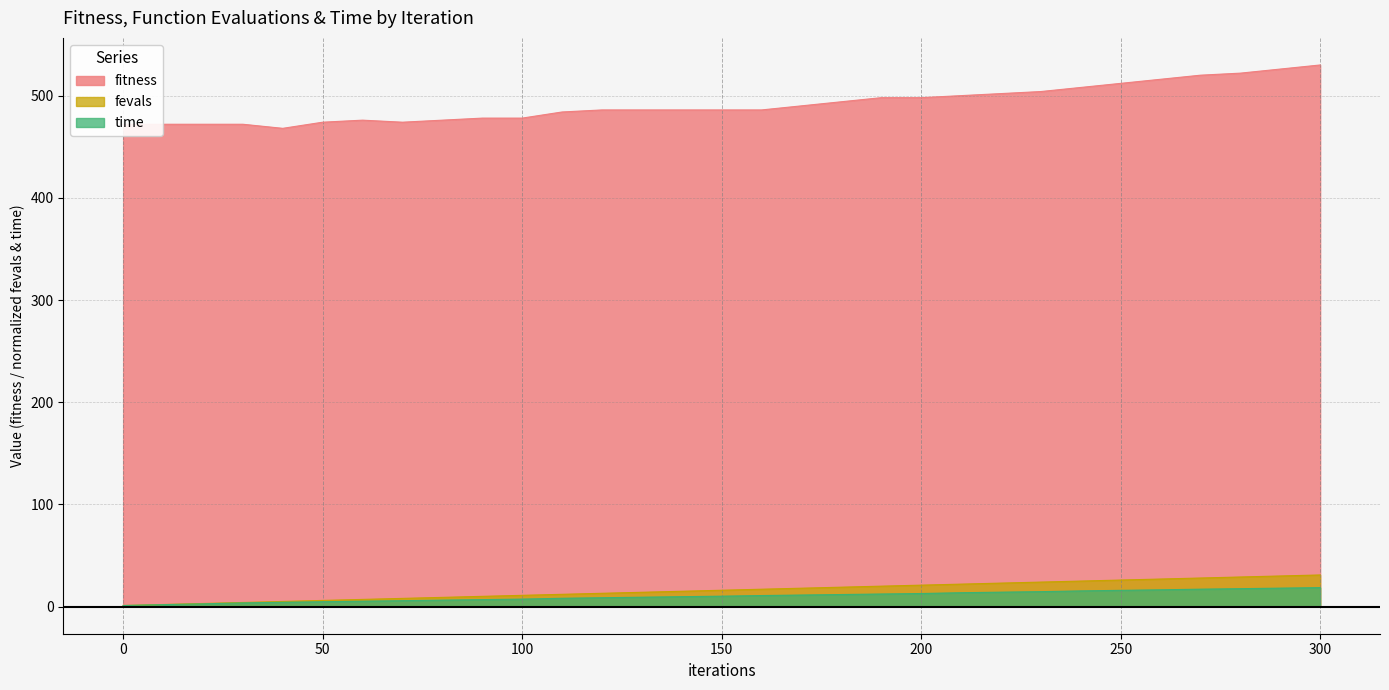

Rank the series by their maximum value, from highest to lowest.

fitness, fevals, time